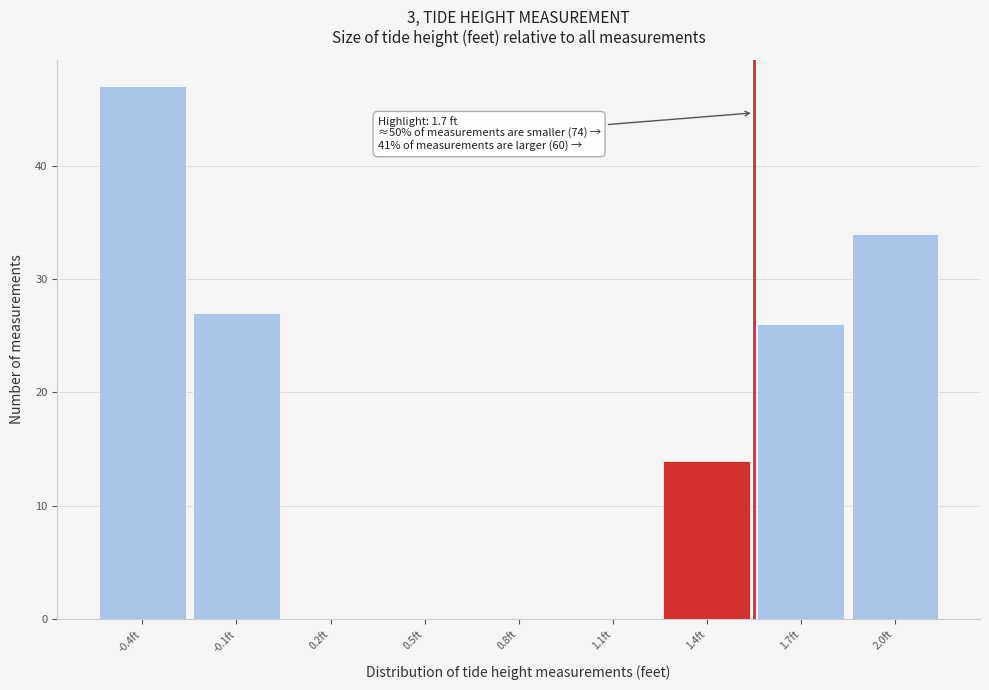

Reading right to left, extract all data points from this chart.

2.0ft=34	1.7ft=26	1.4ft=14	1.1ft=0	0.8ft=0	0.5ft=0	0.2ft=0	-0.1ft=27	-0.4ft=47